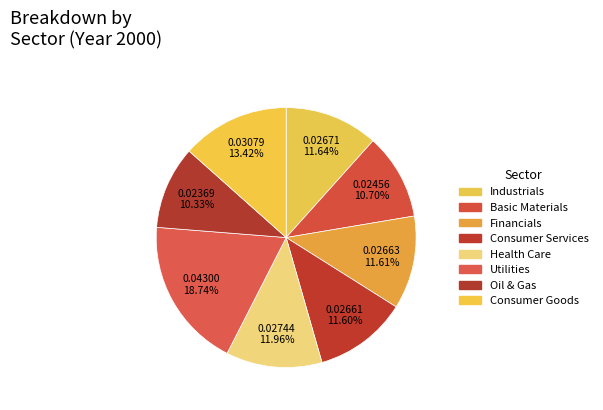

Is there any slice that represents more than half of the pie?

No